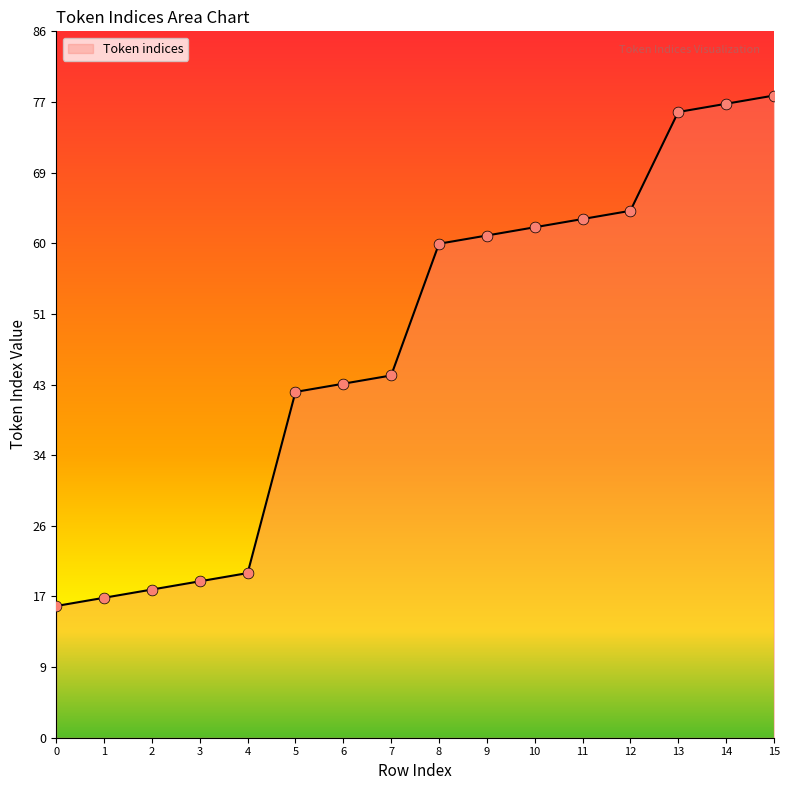

What is the change in value from 1 to 9?

+44